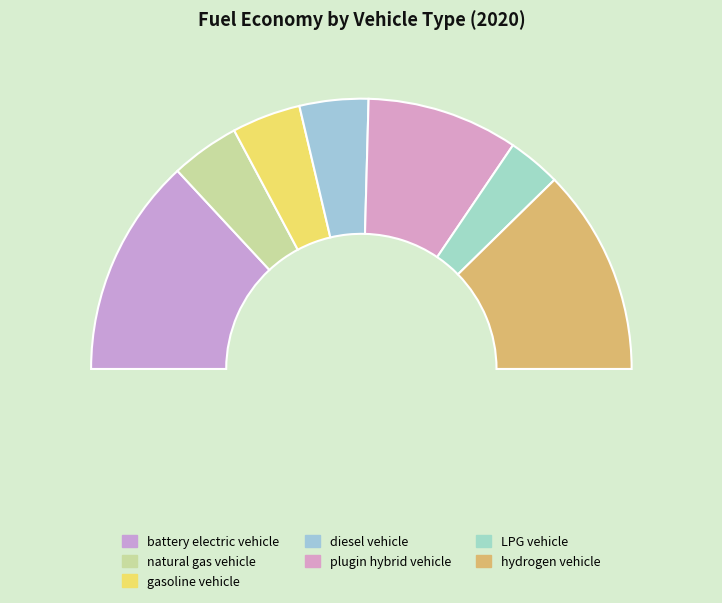

Is it true that plugin hybrid vehicle is 18% of the pie?

True